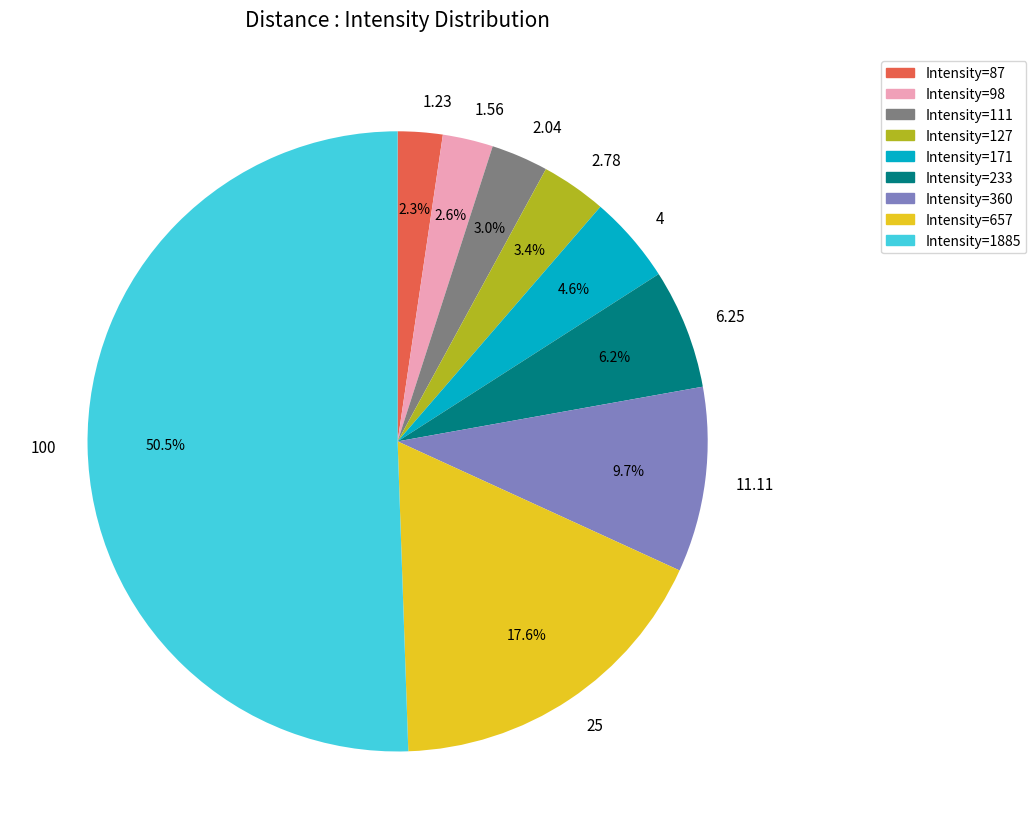

Which category accounts for the majority?

100